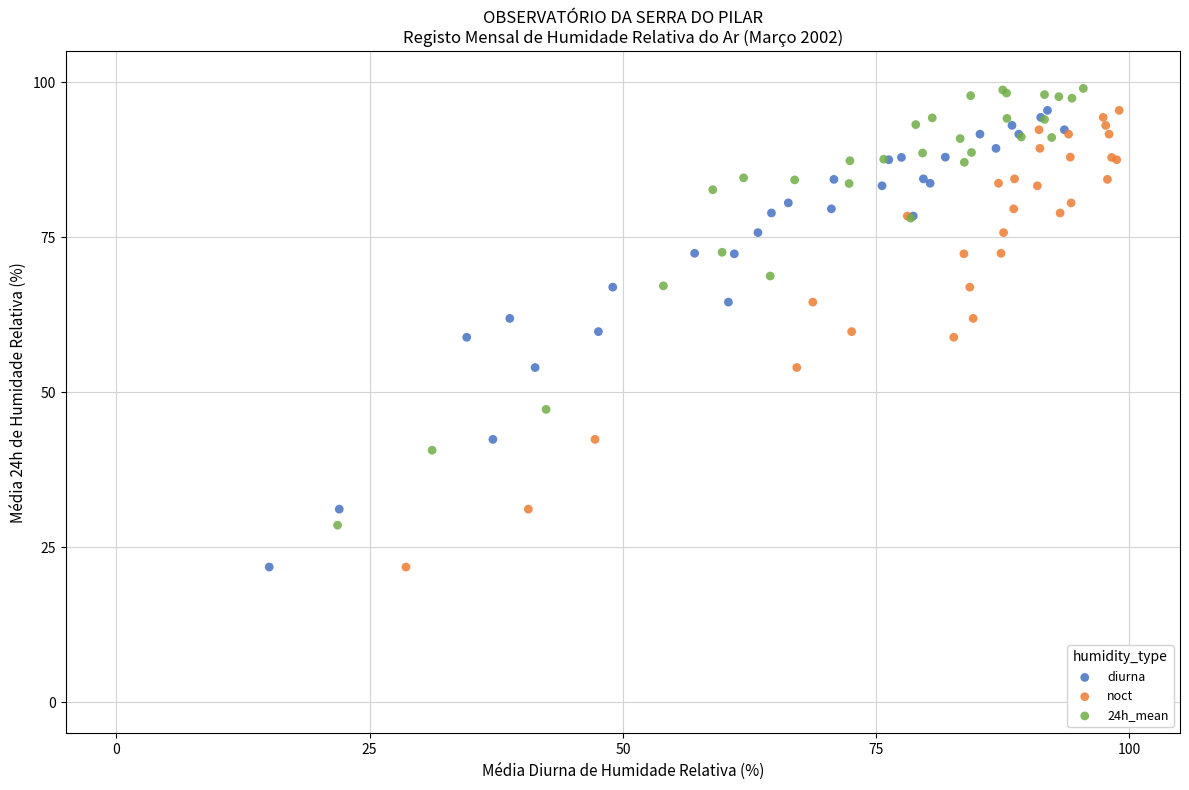

Which series reaches the maximum Y coordinate?

24h_mean